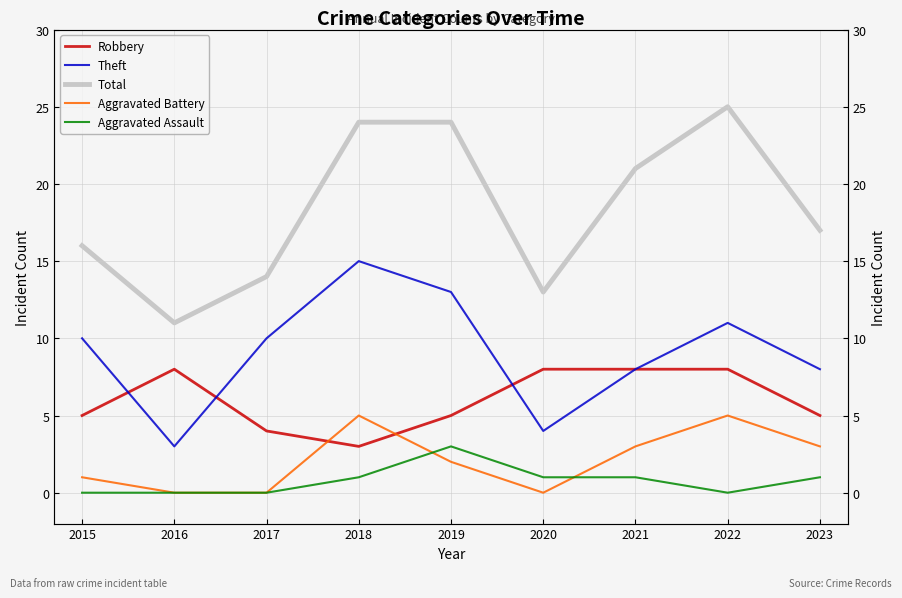

What is the difference between the Robbery values at 2018 and 2020?

5